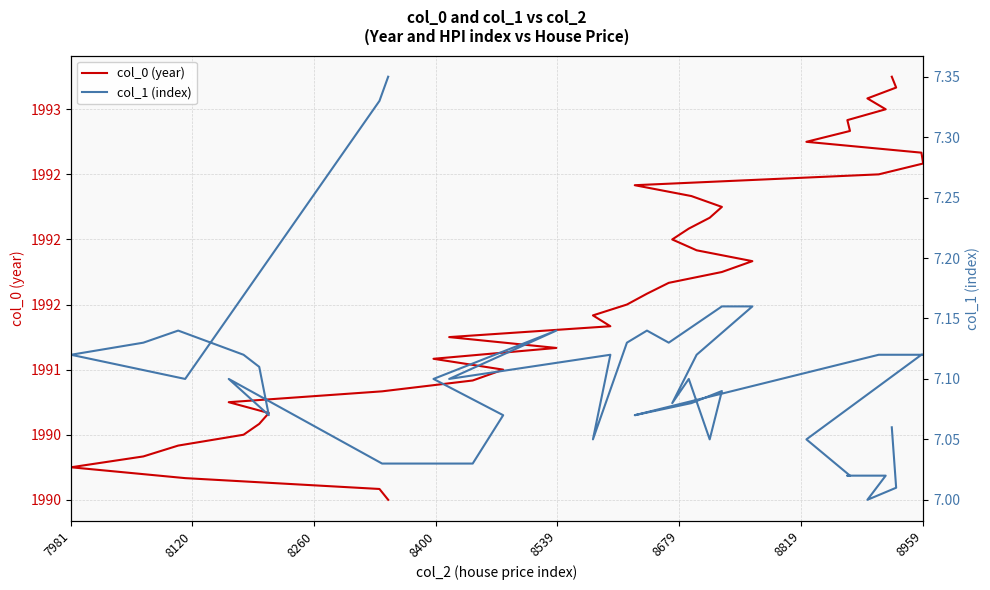

What is the label of the 33rd point from the right?

8959